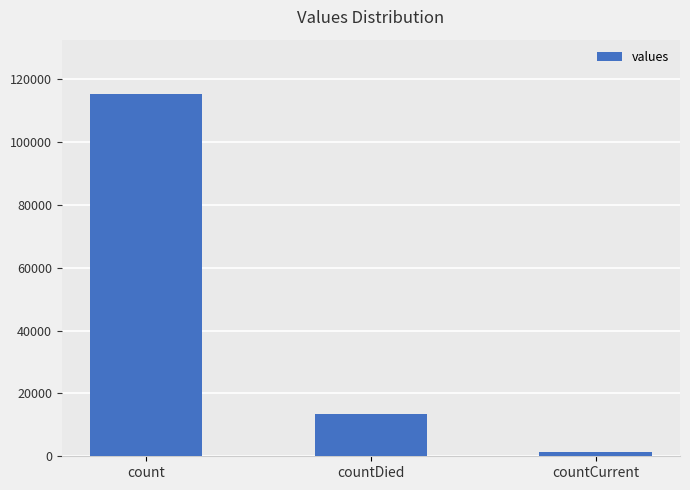

At which category does the chart reach its minimum across all series?

countCurrent